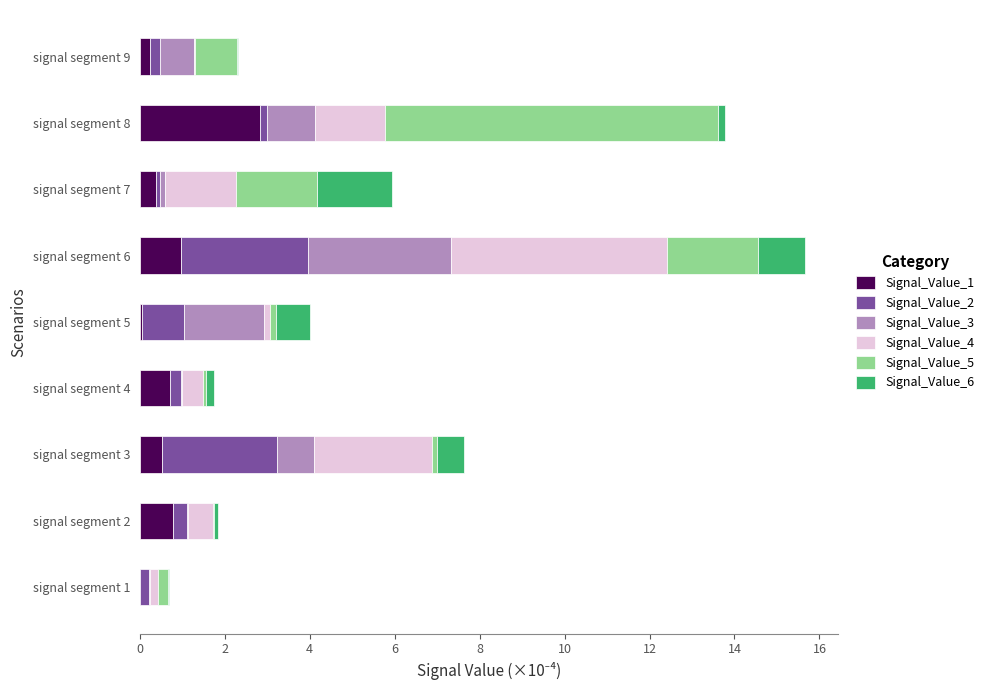

The value of Signal_Value_1 at signal segment 6 is 1.0. True or false?

True